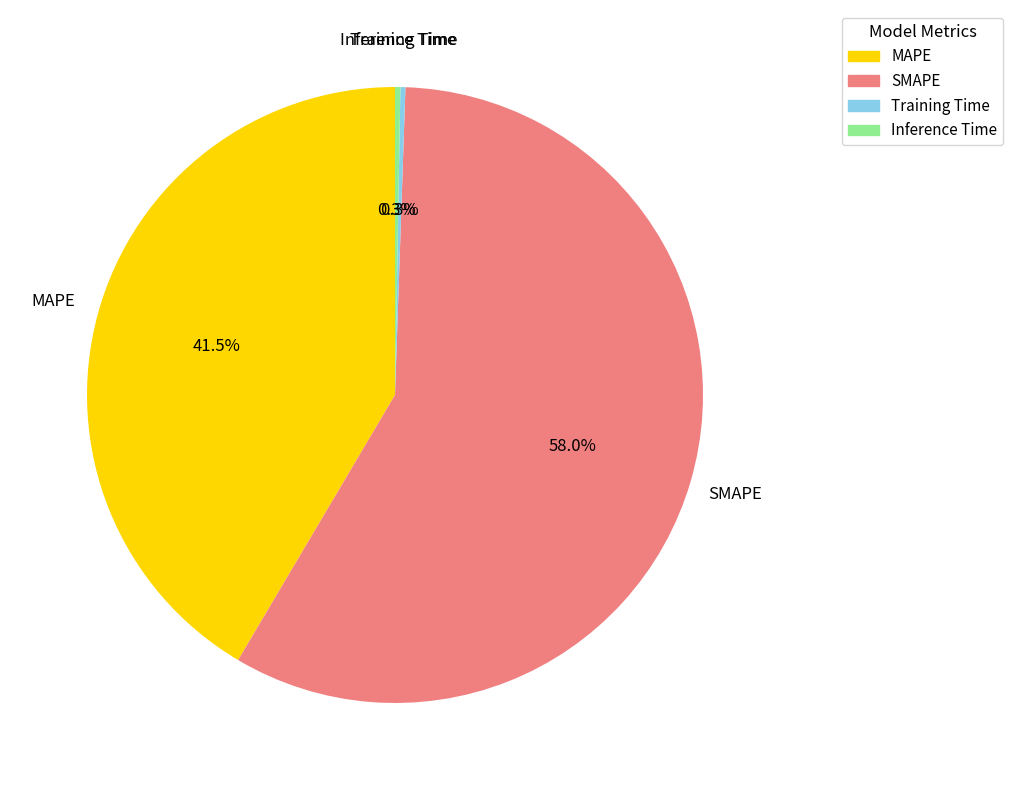

Combined, do MAPE and Inference Time account for over 50%?

No